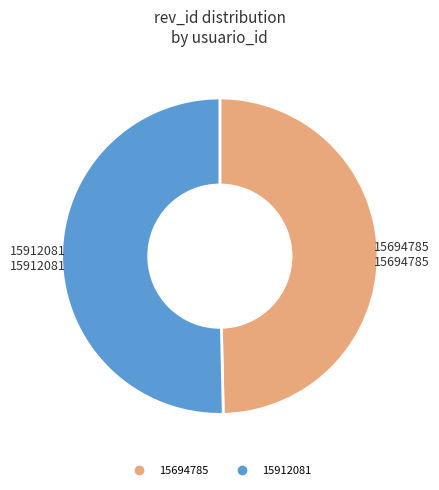

What is the ratio of the value at 15912081 to the value at 15694785?

1.0